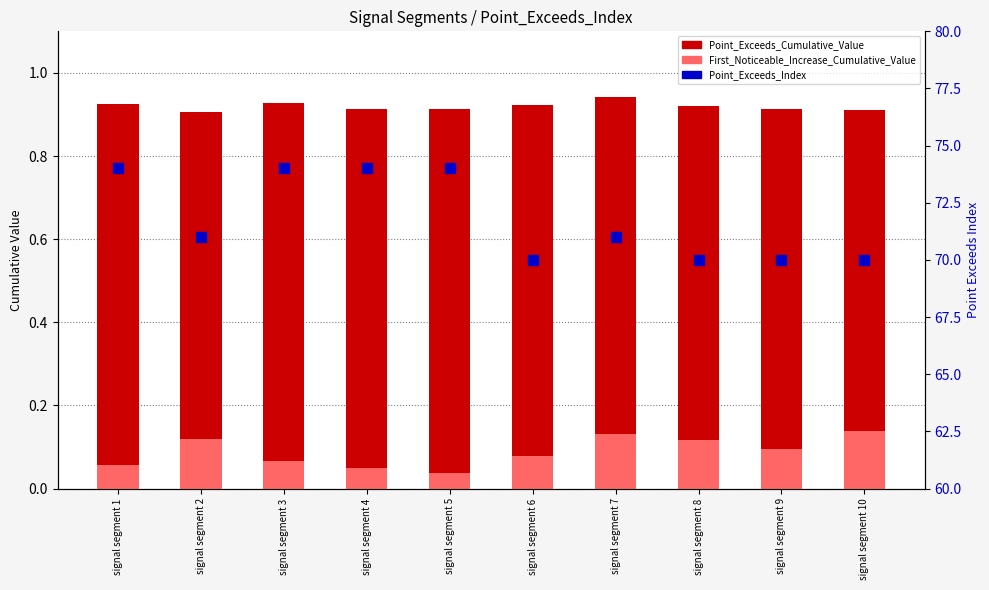

What are all the series names shown in the legend?

Point_Exceeds_Cumulative_Value, First_Noticeable_Increase_Cumulative_Value, Point_Exceeds_Index